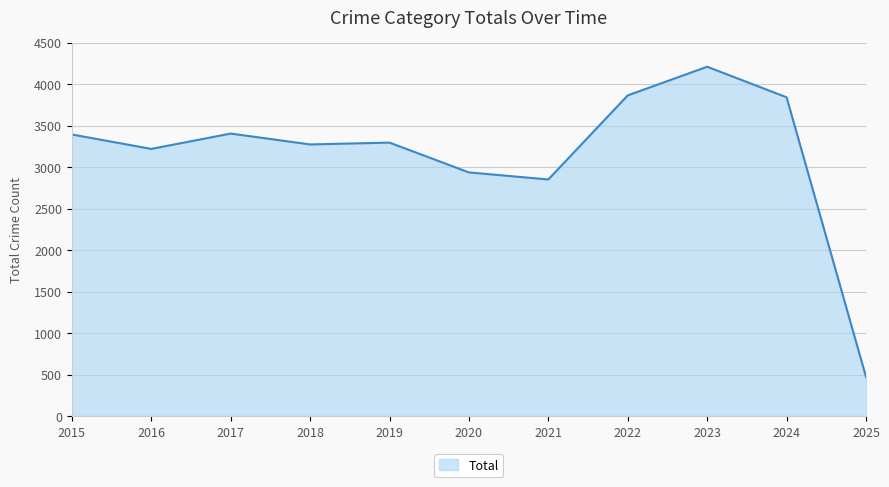

What is the ratio of the value at 2015 to the value at 2017?

1.0